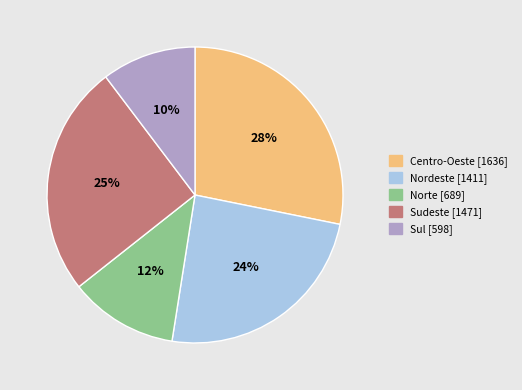

To the nearest percent, what percentage of the pie is Sudeste?

25%